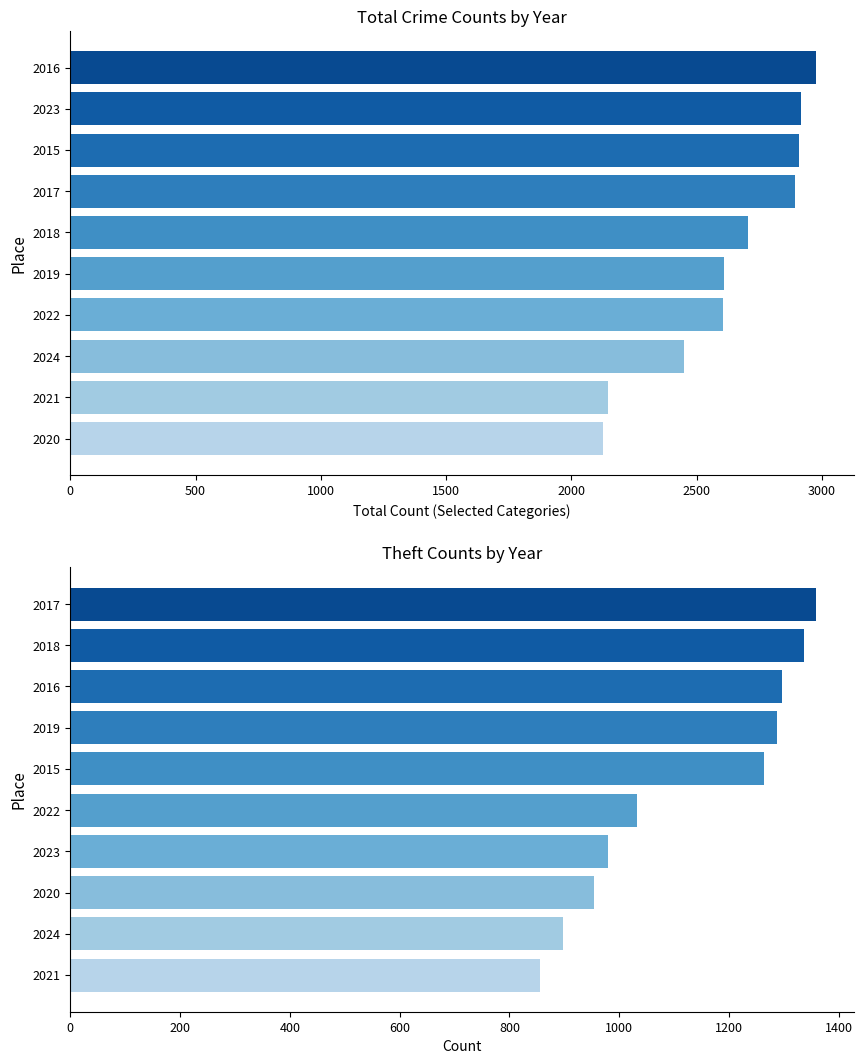

What is the minimum value shown in the chart?

856